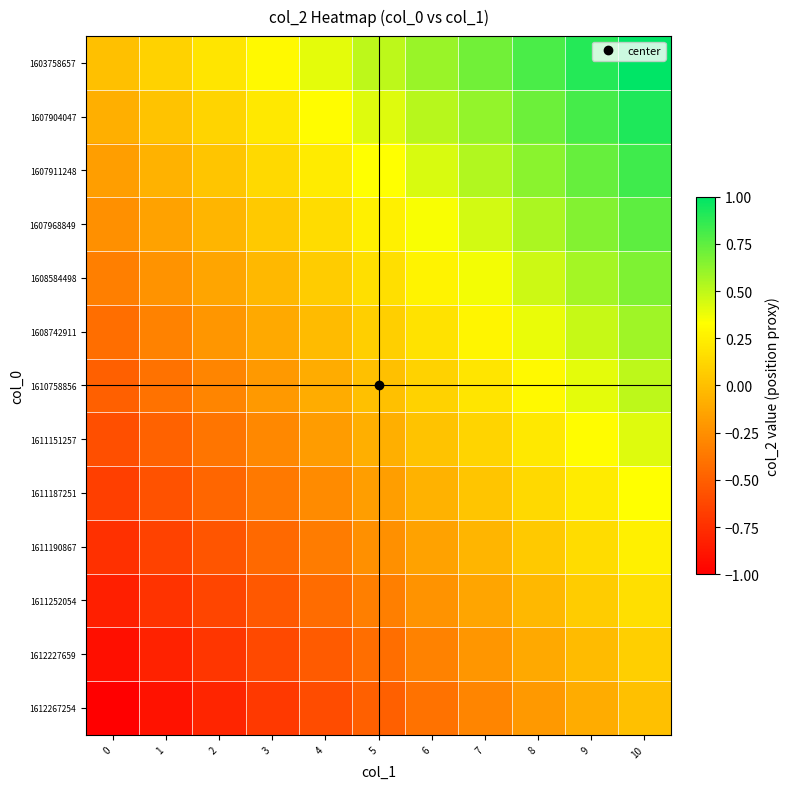

What is the difference between the highest and lowest values at 1?

1.0